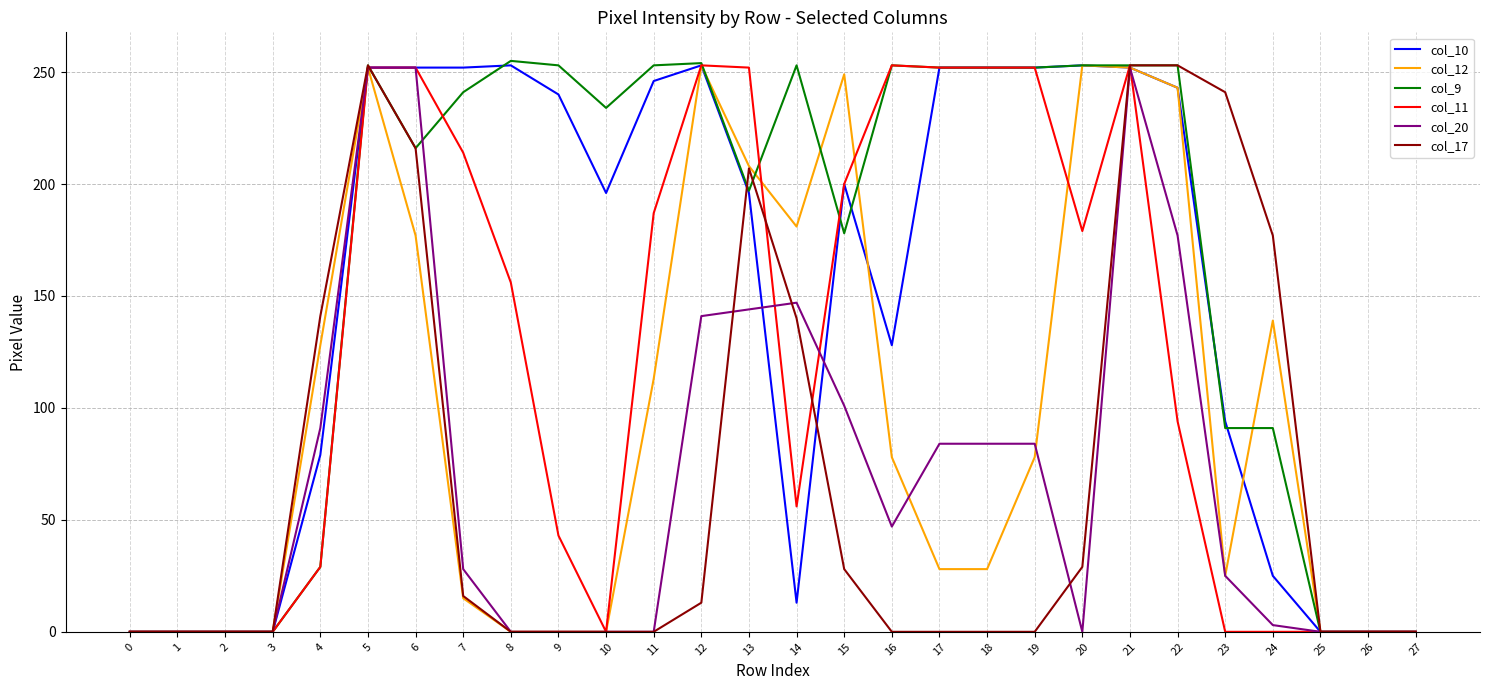

Does the chart display data point markers on the line(s)?

No